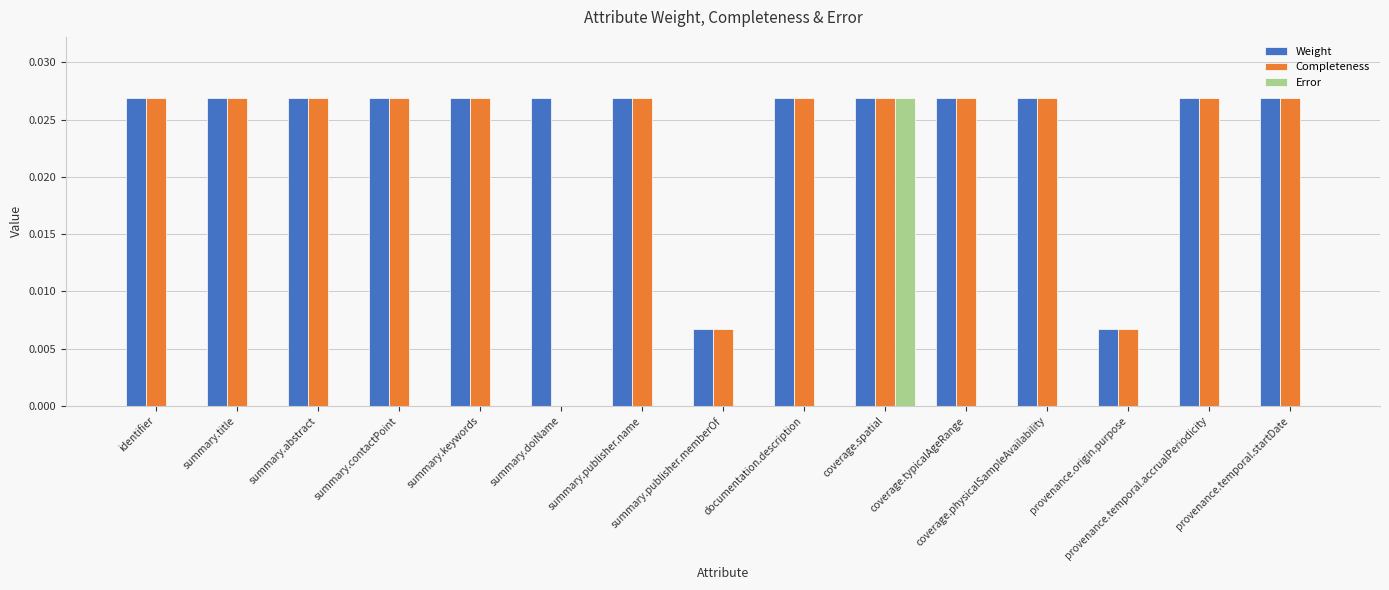

Does the chart contain stacked bars?

No